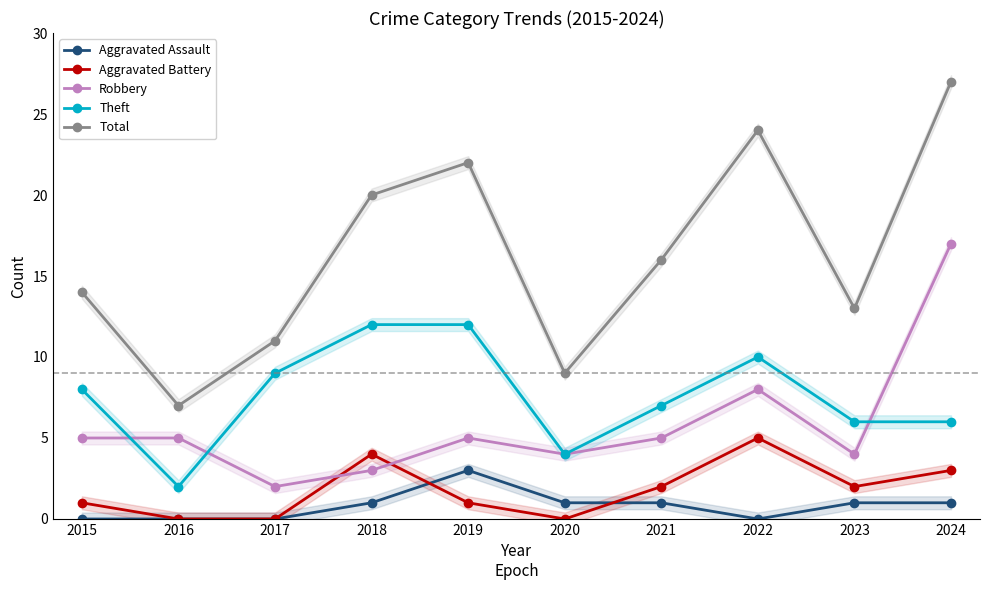

Which series changed the most between 2020 and 2023?

Total